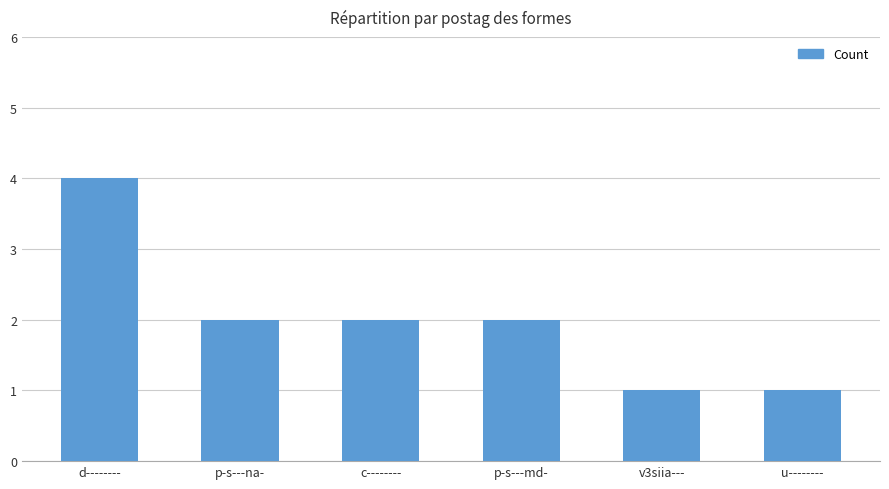

Reading left to right, transcribe all the data shown in this chart.

4	2	2	2	1	1